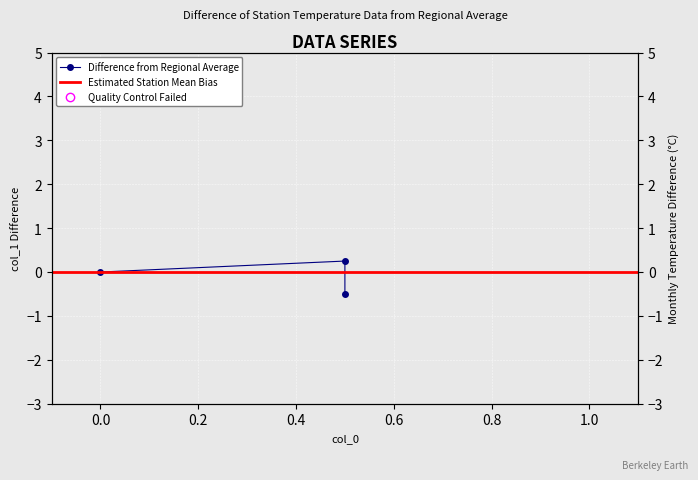

Rank the categories by value from lowest to highest.

0.5, 0.0, 0.5